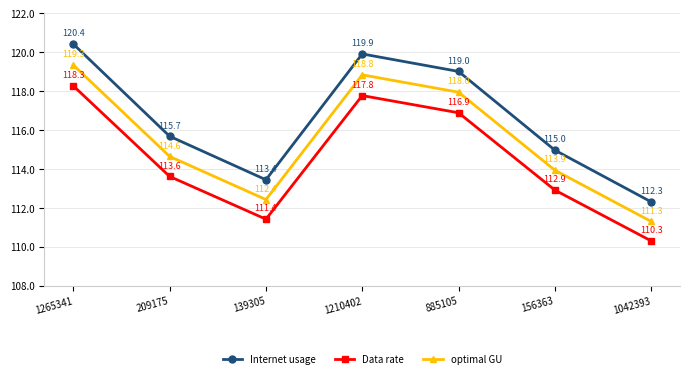

What is the value of the Data rate point at the 4th from the left?

117.8